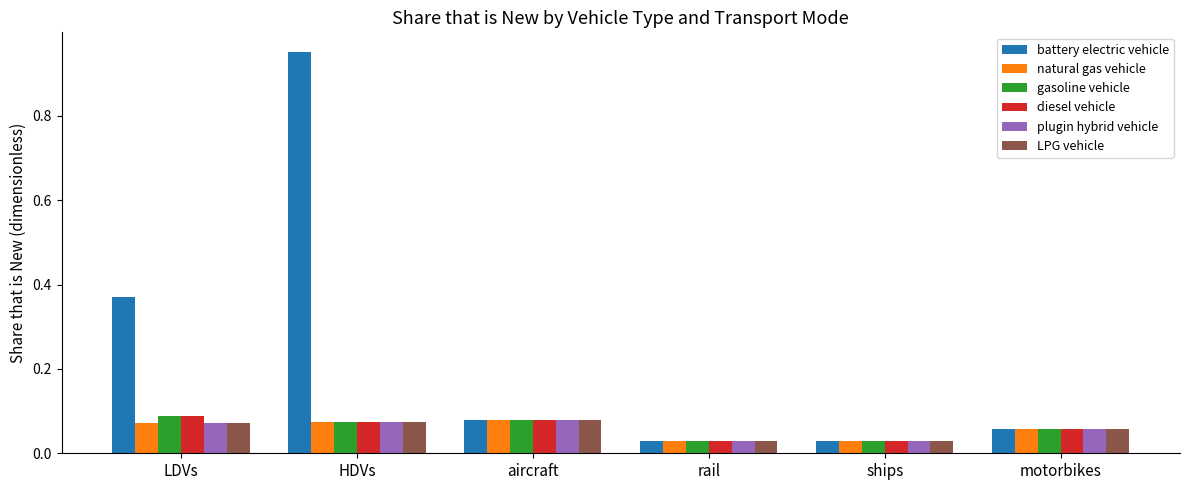

Which series has the largest total across all categories?

battery electric vehicle